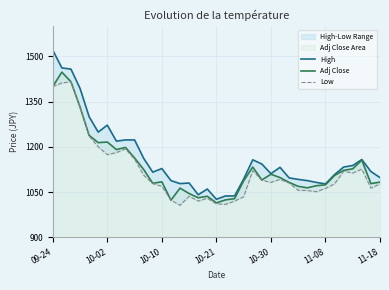

The value of Adj Close at 31 is 1105. True or false?

True